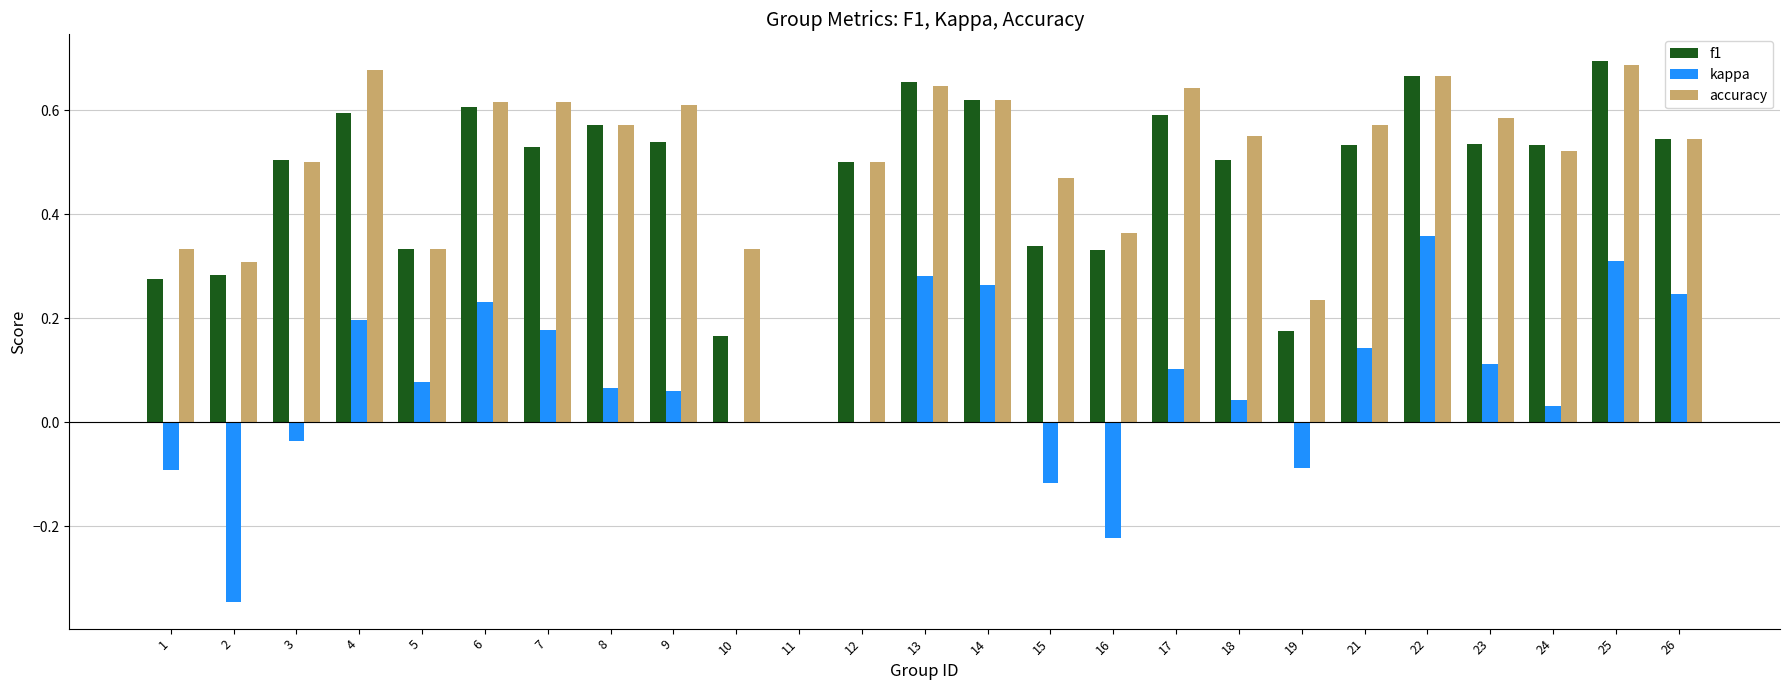

The value of f1 at 2 is 0.3. True or false?

True